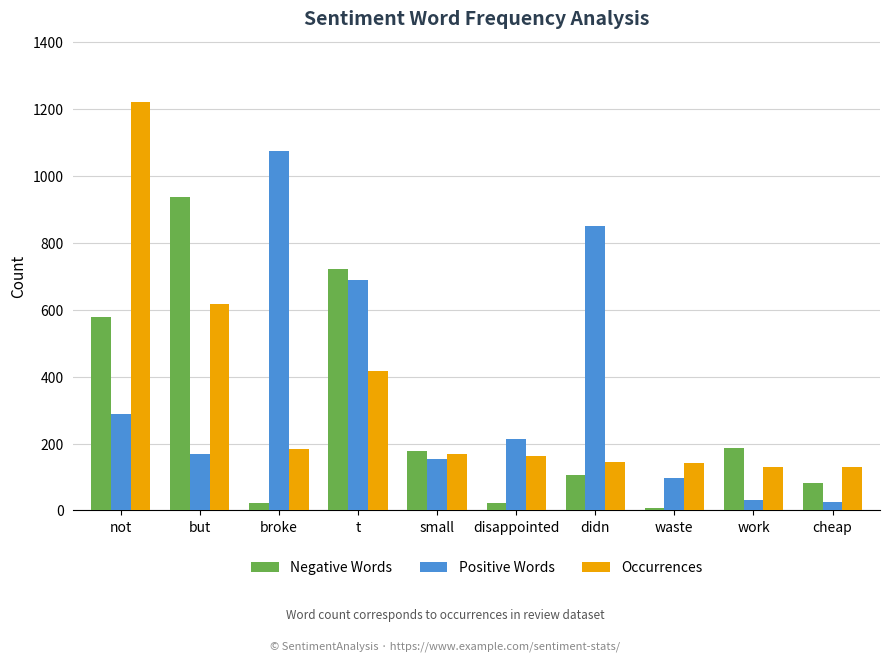

Between broke and work, which series saw the biggest shift?

Positive Words